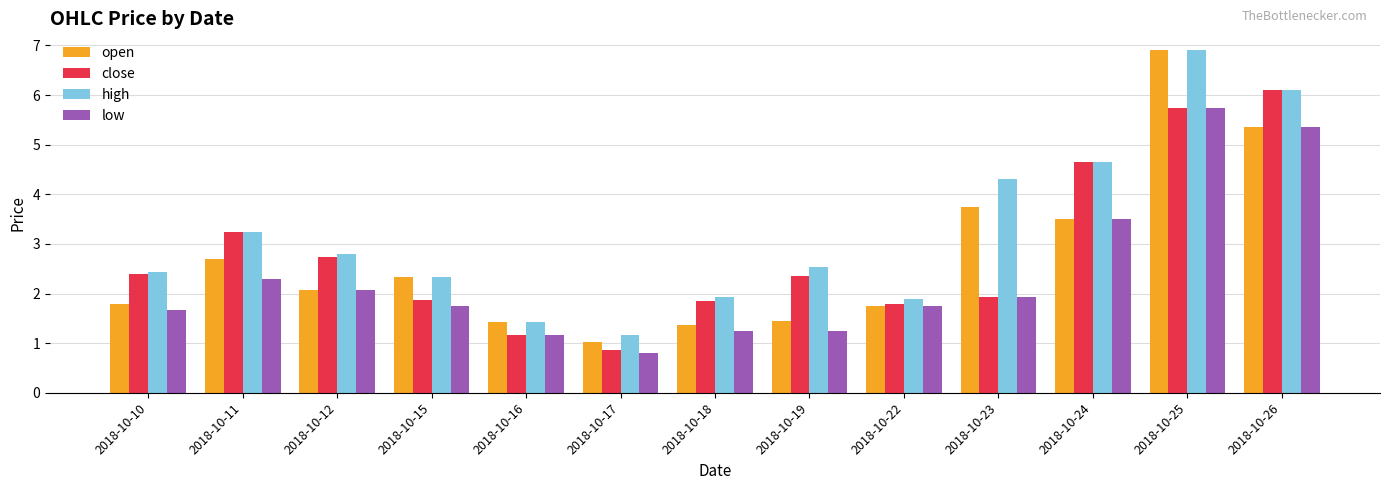

At which category is the sum across all series the highest?

2018-10-25